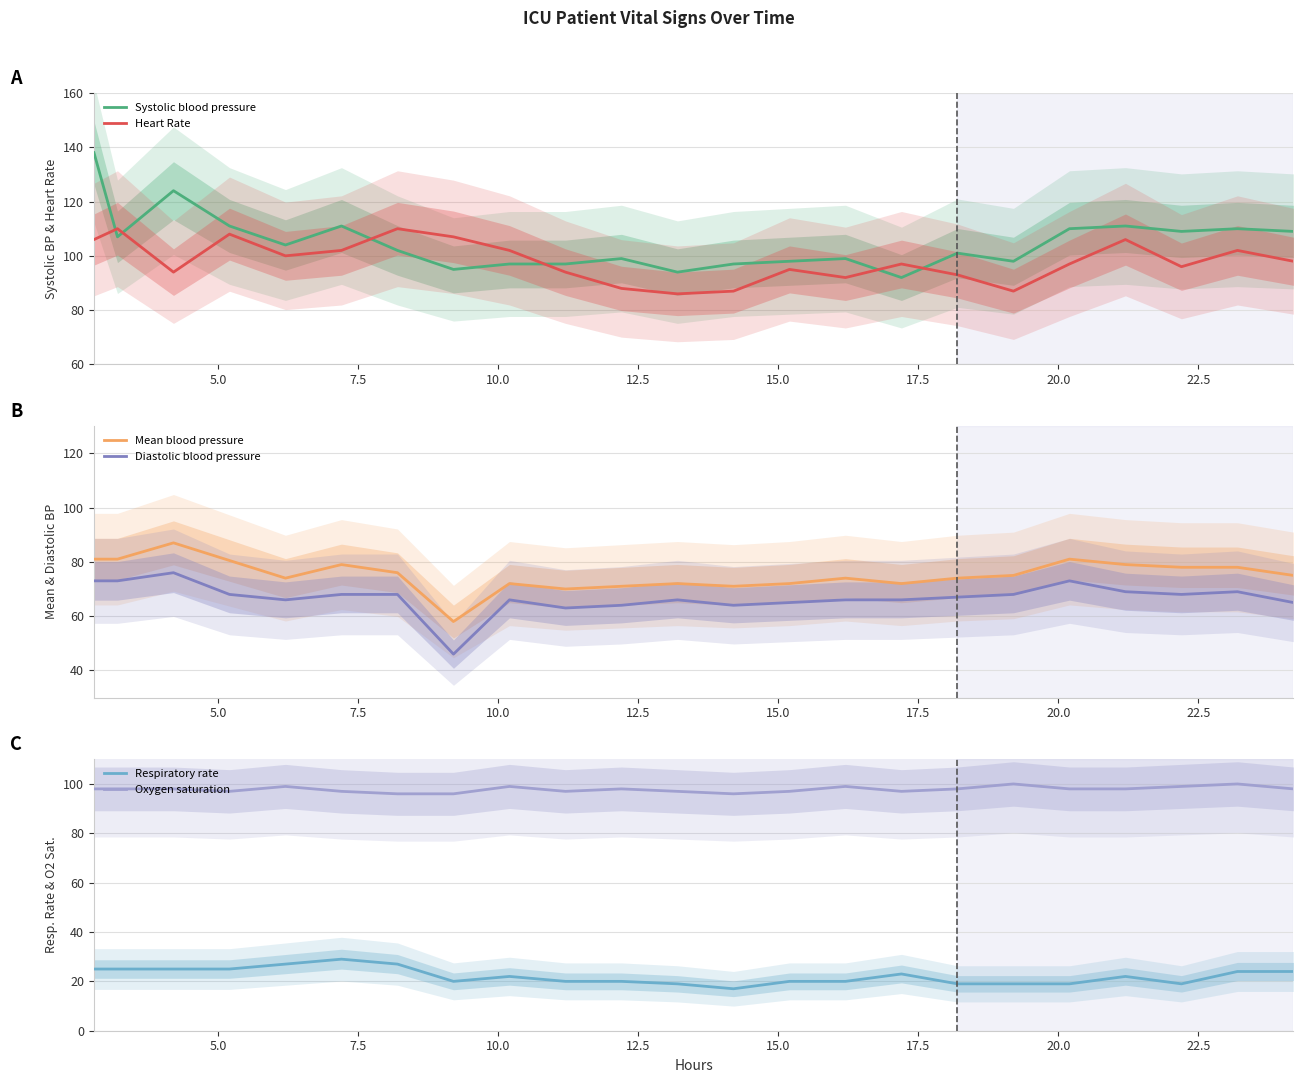

Reading left to right, list all the values displayed in this chart.

Systolic blood pressure: 138.0	107.0	124.0	111.0	104.0	111.0	102.0	95.0	97.0	97.0	99.0	94.0	97.0	98.0	99.0	92.0	101.0	98.0	110.0	111.0	109.0	110.0	109.0
Heart Rate: 106.0	110.0	94.0	108.0	100.0	102.0	110.0	107.0	102.0	94.0	88.0	86.0	87.0	95.0	92.0	97.0	93.0	87.0	97.0	106.0	96.0	102.0	98.0
Mean blood pressure: 81.0	81.0	87.0	80.5	74.0	79.0	76.0	58.0	72.0	70.0	71.0	72.0	71.0	72.0	74.0	72.0	74.0	75.0	81.0	79.0	78.0	78.0	75.0
Diastolic blood pressure: 73.0	73.0	76.0	68.0	66.0	68.0	68.0	46.0	66.0	63.0	64.0	66.0	64.0	65.0	66.0	66.0	67.0	68.0	73.0	69.0	68.0	69.0	65.0
Respiratory rate: 25.0	25.0	25.0	25.0	27.0	29.0	27.0	20.0	22.0	20.0	20.0	19.0	17.0	20.0	20.0	23.0	19.0	19.0	19.0	22.0	19.0	24.0	24.0
Oxygen saturation: 98.0	98.0	98.0	97.0	99.0	97.0	96.0	96.0	99.0	97.0	98.0	97.0	96.0	97.0	99.0	97.0	98.0	100.0	98.0	98.0	99.0	100.0	98.0